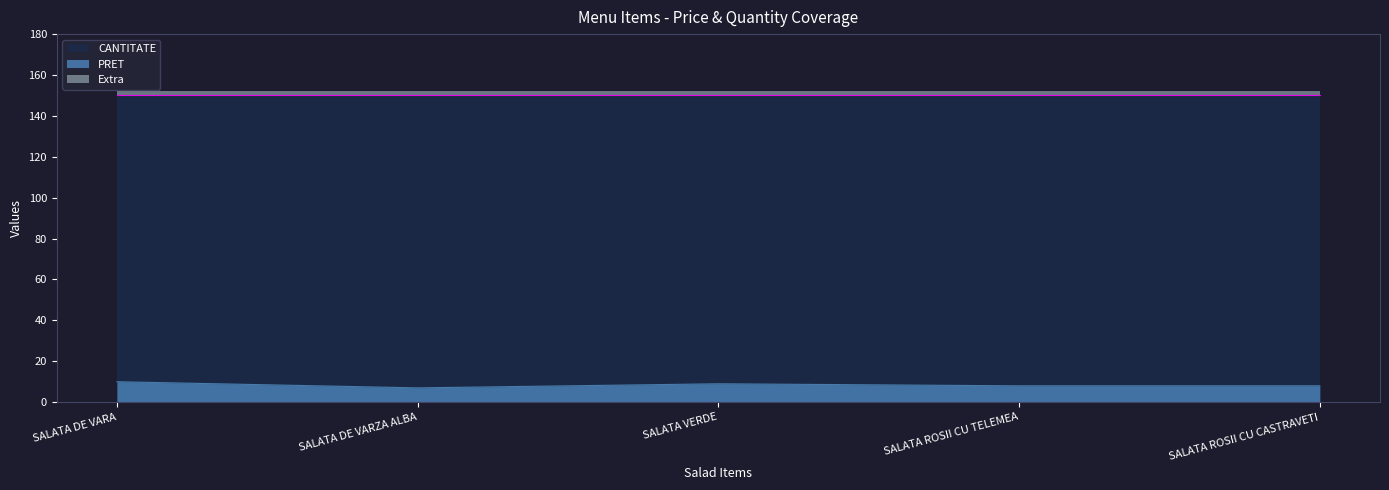

What is the highest value of the PRET series?

10